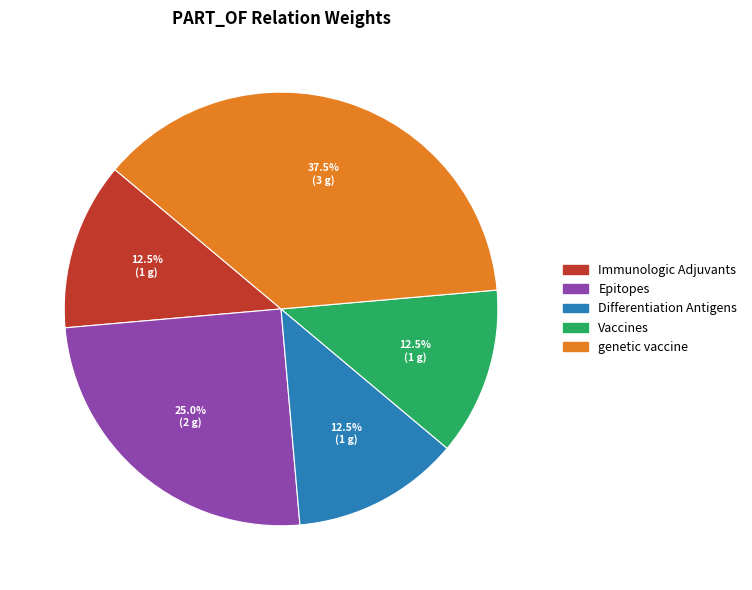

What is the ratio of the value at Differentiation Antigens to the value at Epitopes?

0.5